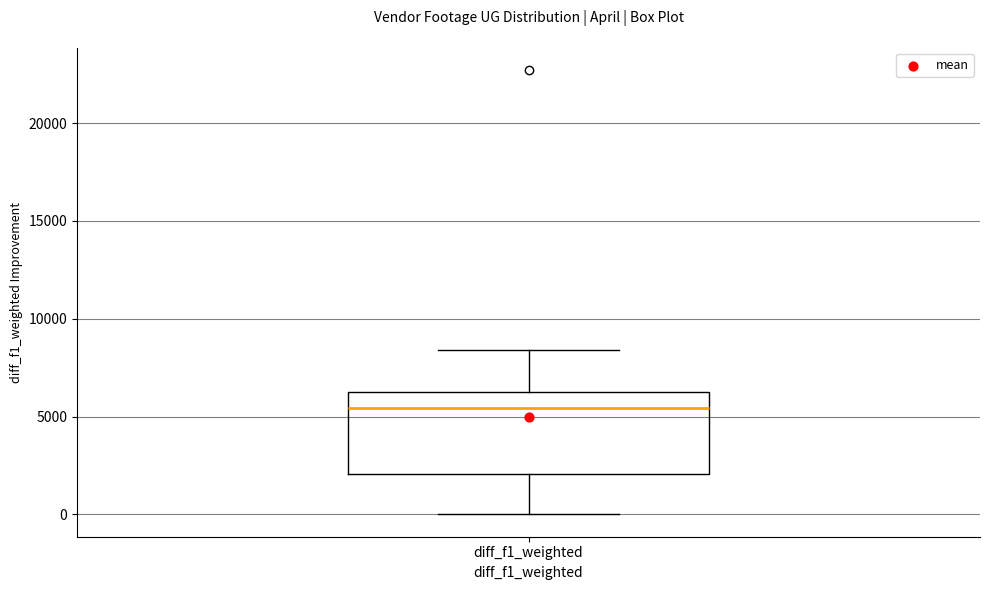

Read this box plot against the y-axis: the position of the median line, the range covered by the box, and the ends of both whiskers. The values are not printed on the chart, so give them approximately, as read against the axis.

median 5500, box 2000 to 6500, whiskers 0 to 8500